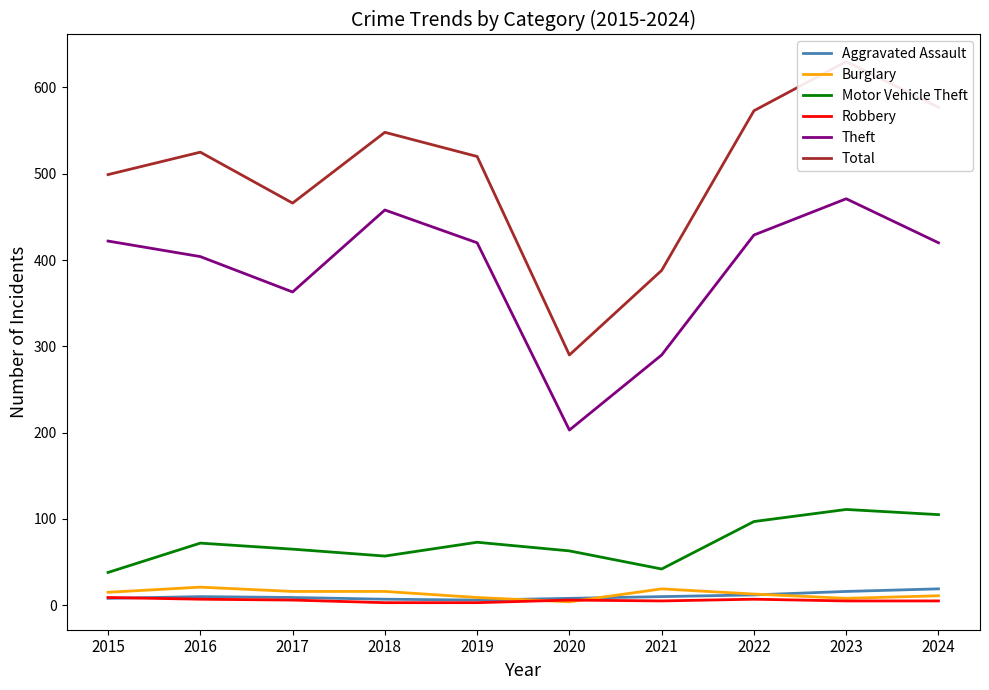

What is the total value across all series at 2024?

1137